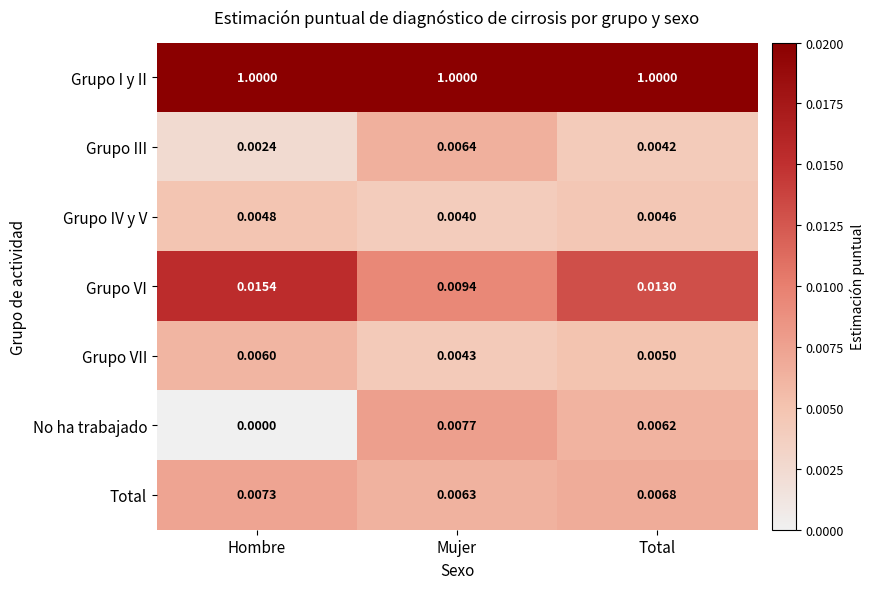

At how many categories does at least one series exceed 0?

3